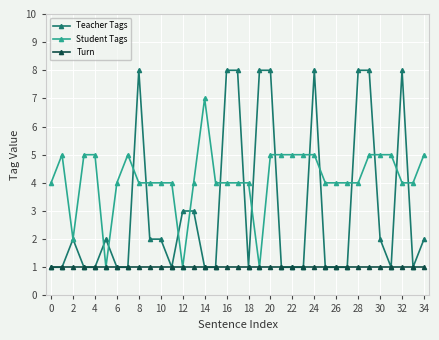

Which series has the widest spread of values?

Teacher Tags